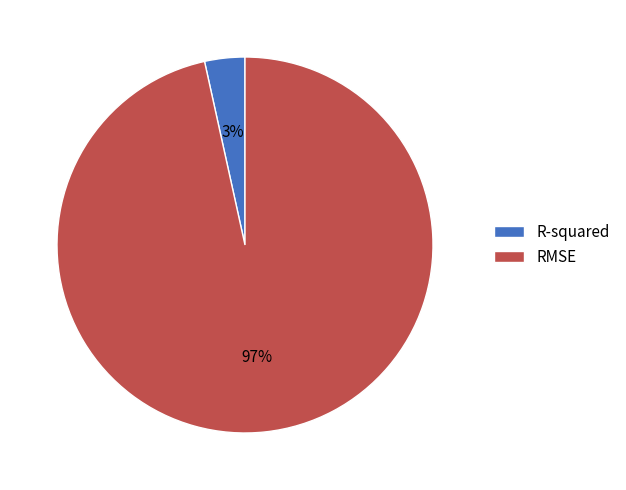

To the nearest percent, what is the combined percentage of RMSE and R-squared?

100%